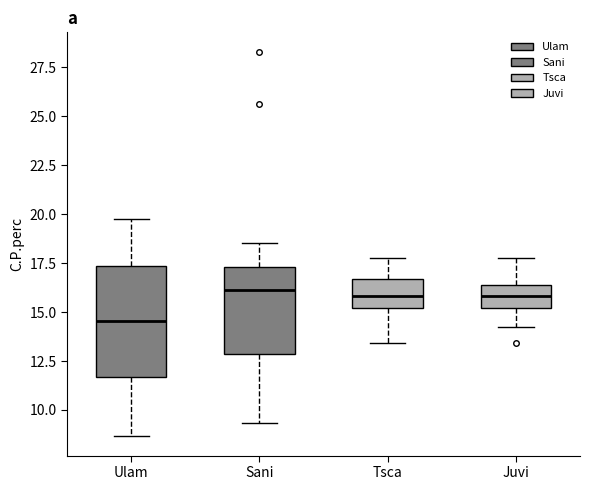

Which box has the lowest median line?

Ulam